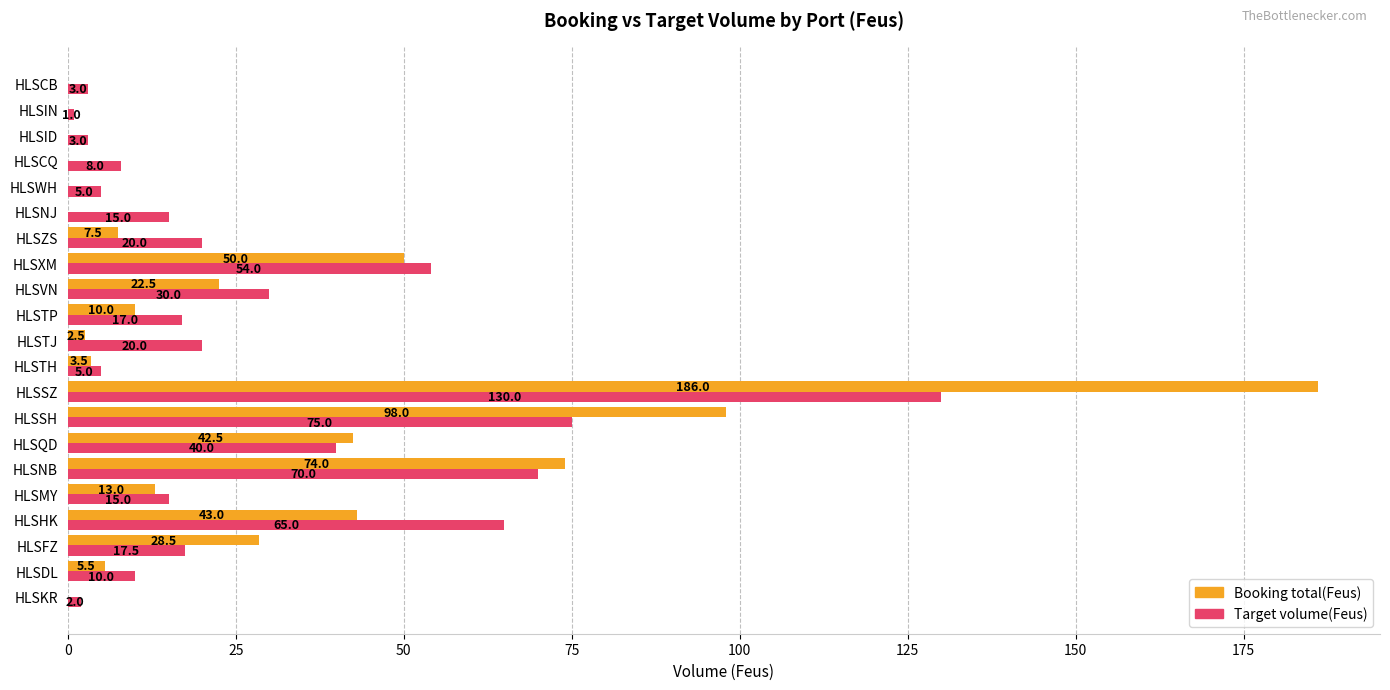

What is the average value of the Target volume(Feus) series?

28.8